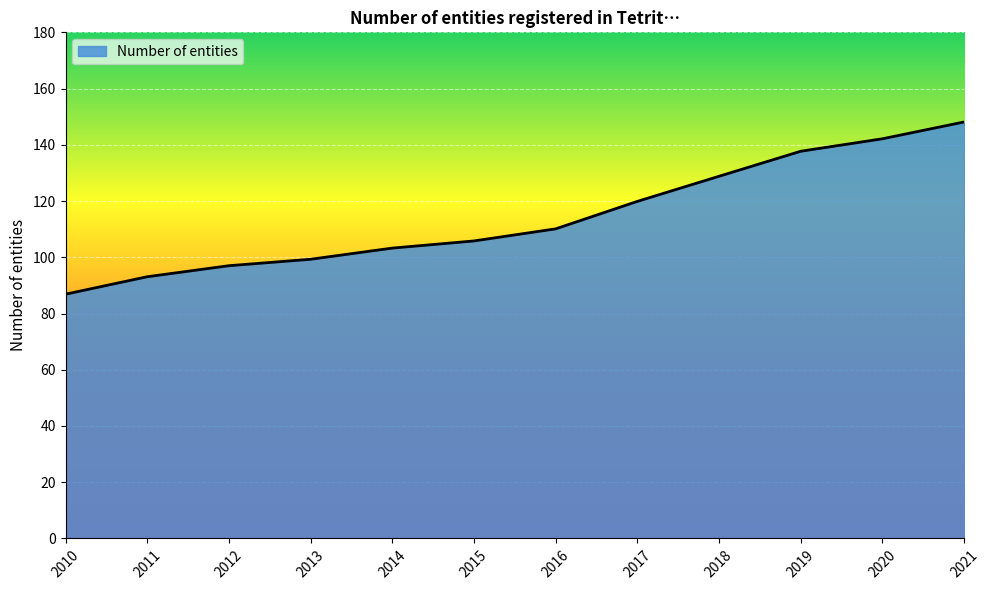

List the labels in order of value, largest first.

2021, 2020, 2019, 2018, 2017, 2016, 2015, 2014, 2013, 2012, 2011, 2010